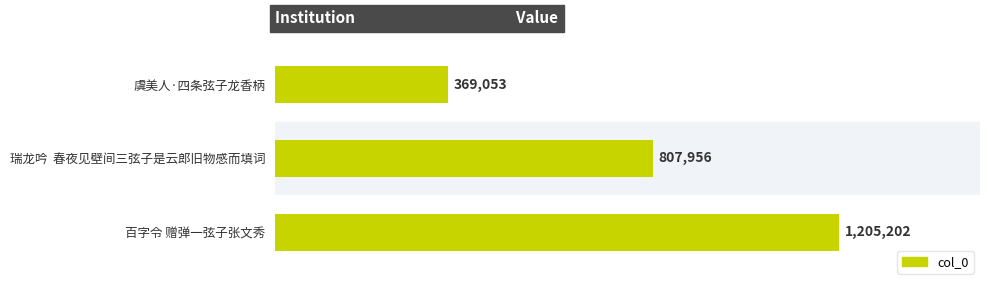

How many distinct data groups are displayed?

1